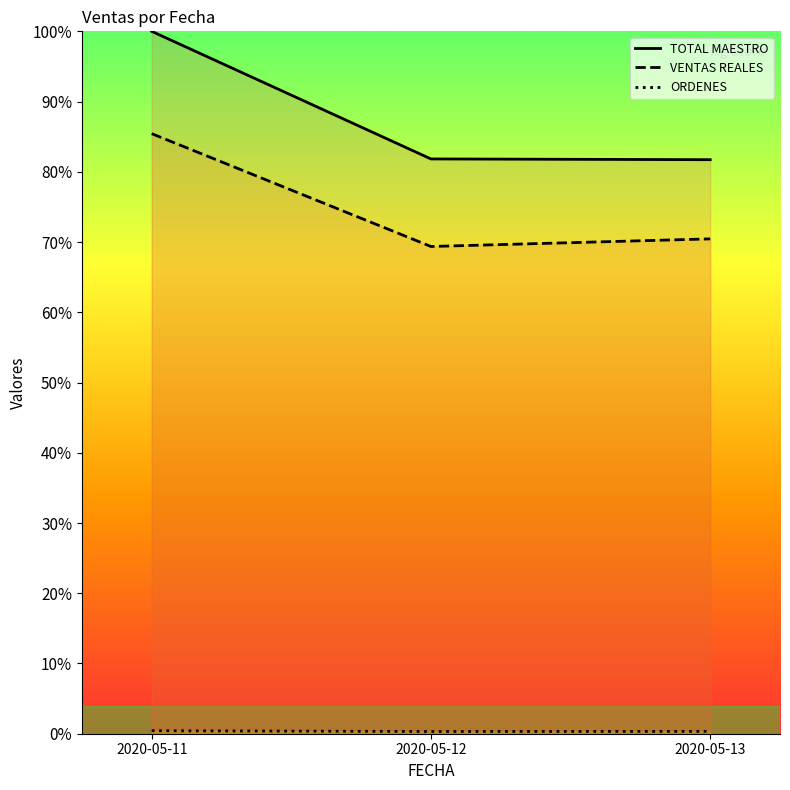

Reading right to left, what are all the values shown in this chart?

TOTAL MAESTRO: 0.8	0.8	1.0
VENTAS REALES: 0.7	0.7	0.9
ORDENES: 0.0	0.0	0.0